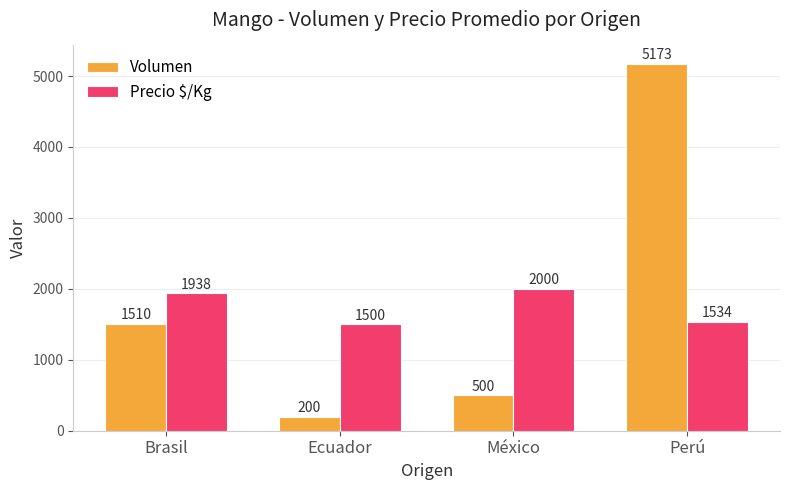

What is the total value across all series at México?

2500.0